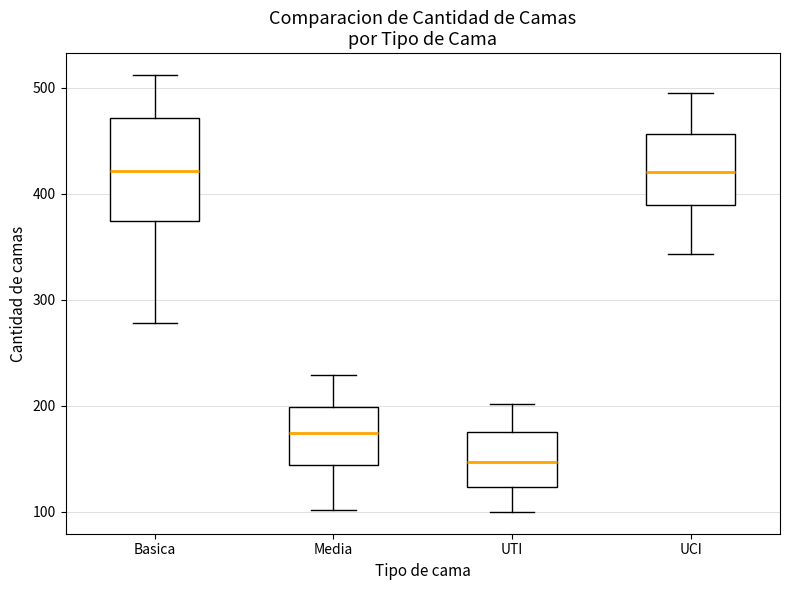

Reading left to right, read every box against the y-axis: the position of its median line, the range the box covers, and the ends of its whiskers. The values are not printed on the chart, so give them approximately, as read against the axis.

Basica: median 420, box 370 to 470, whiskers 280 to 510
Media: median 170, box 140 to 200, whiskers 100 to 230
UTI: median 150, box 120 to 180, whiskers 100 to 200
UCI: median 420, box 390 to 460, whiskers 340 to 500